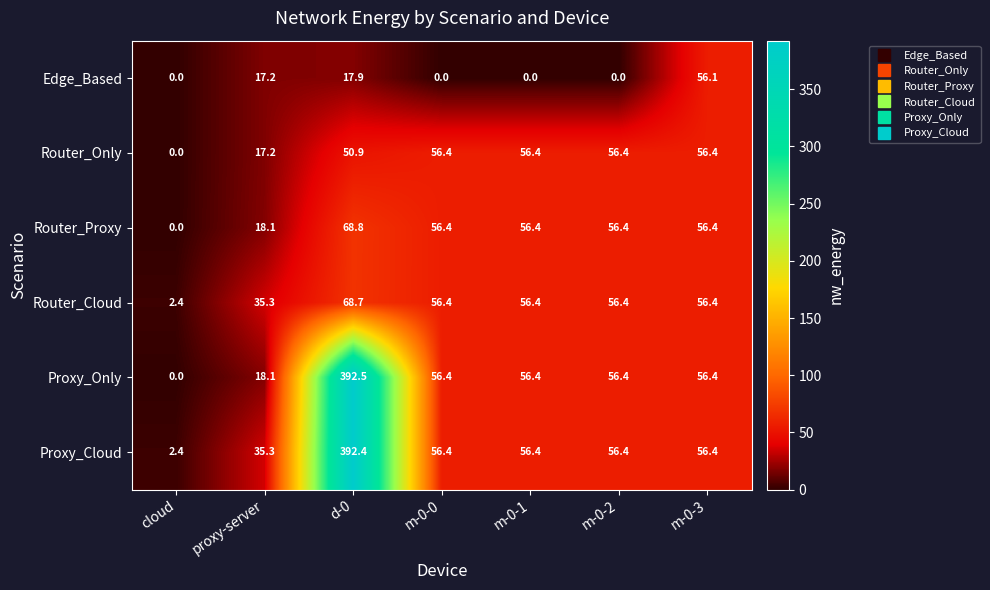

What is the difference between the second highest and minimum values in the Router_Proxy series?

56.4